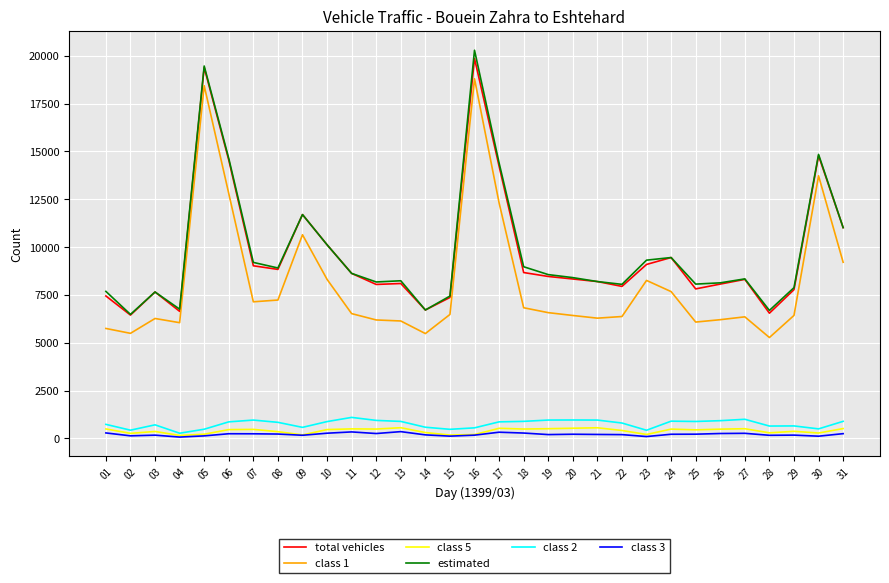

Is the value of class 2 at 05 greater than the value of class 3 at 12?

Yes